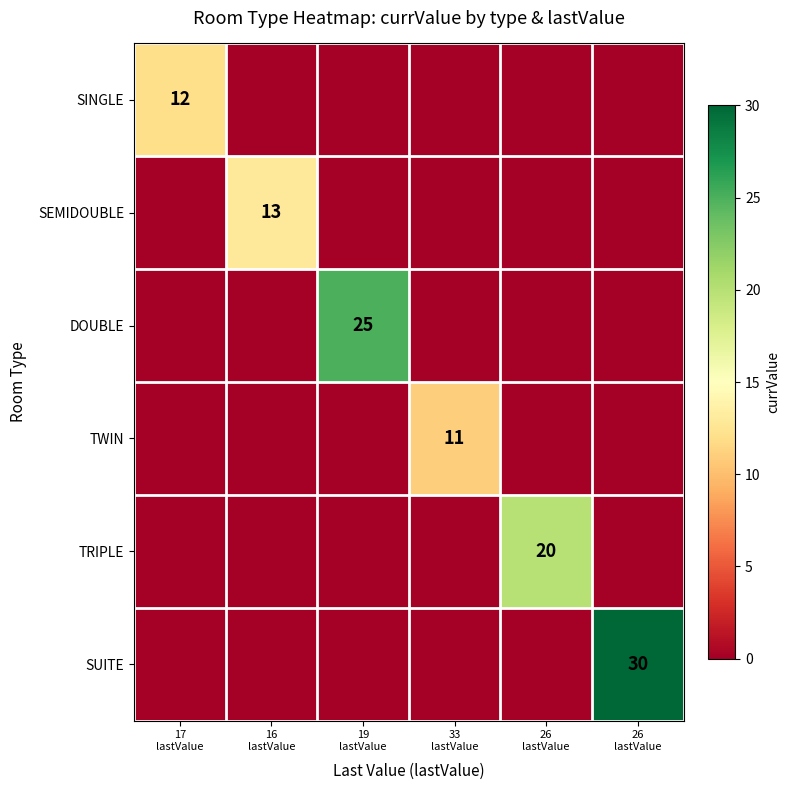

Where is SUITE nearest to the value 15?

17 lastValue